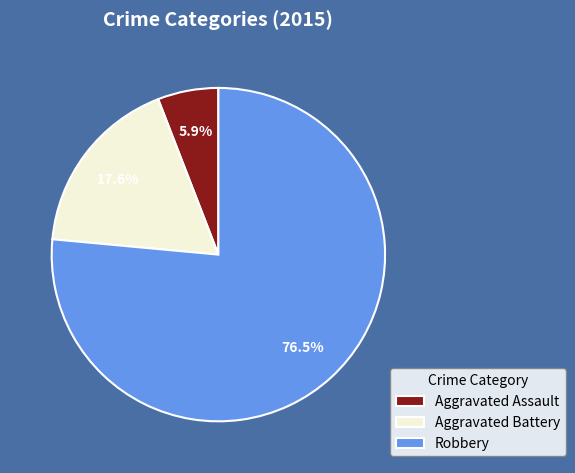

What is the smallest slice in the pie chart?

Aggravated Assault